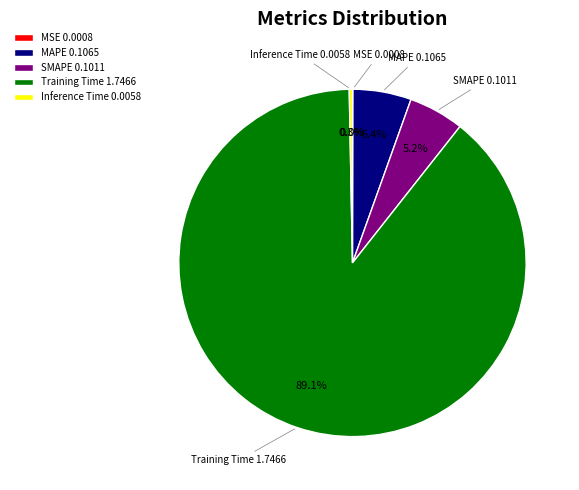

Does SMAPE 0.1011 account for over 50% of the chart?

No